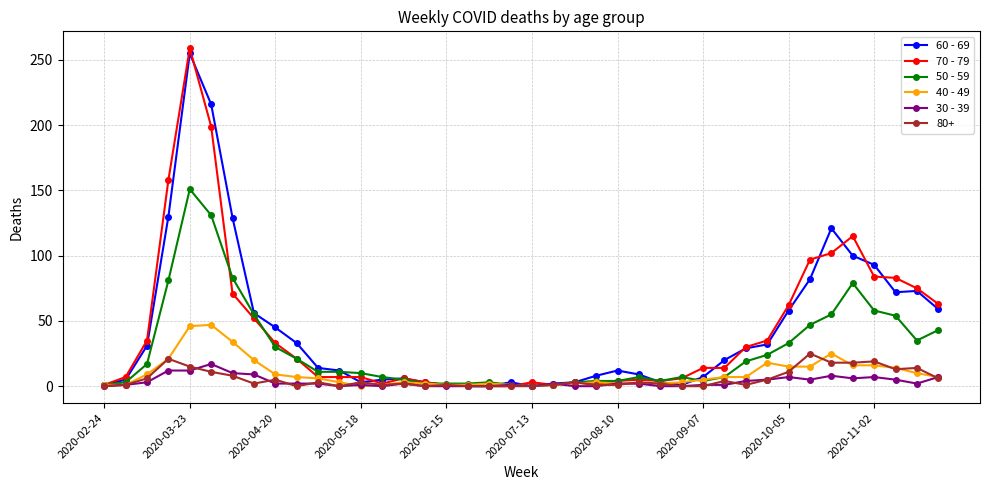

What is the maximum value shown in the chart?

259